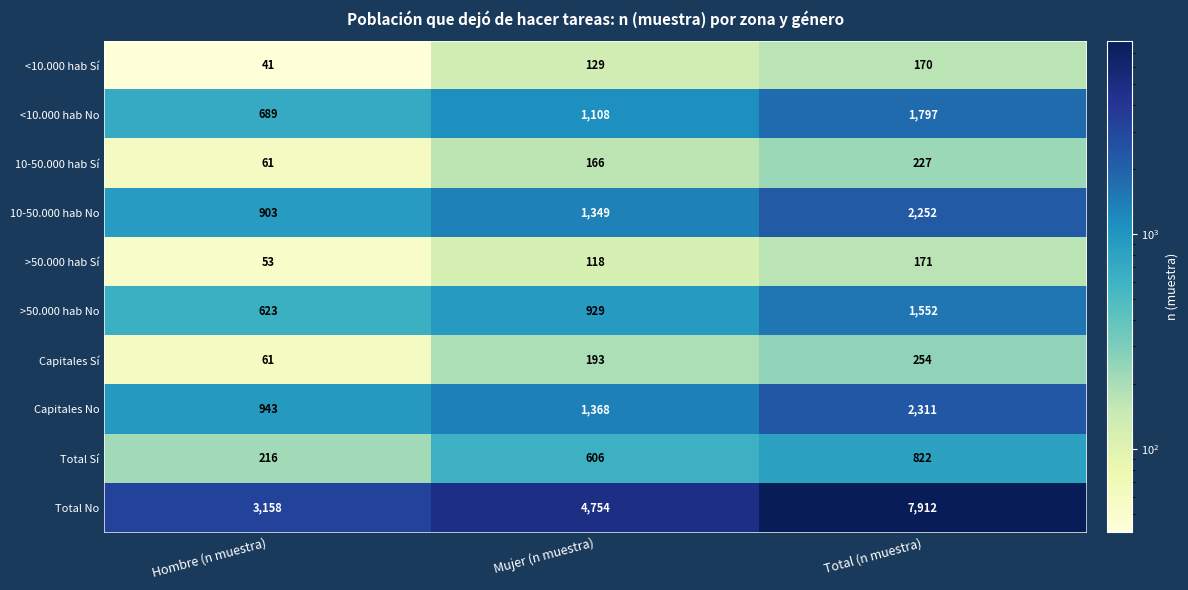

Is it true that Capitales Sí equals 61 at Hombre (n muestra)?

True